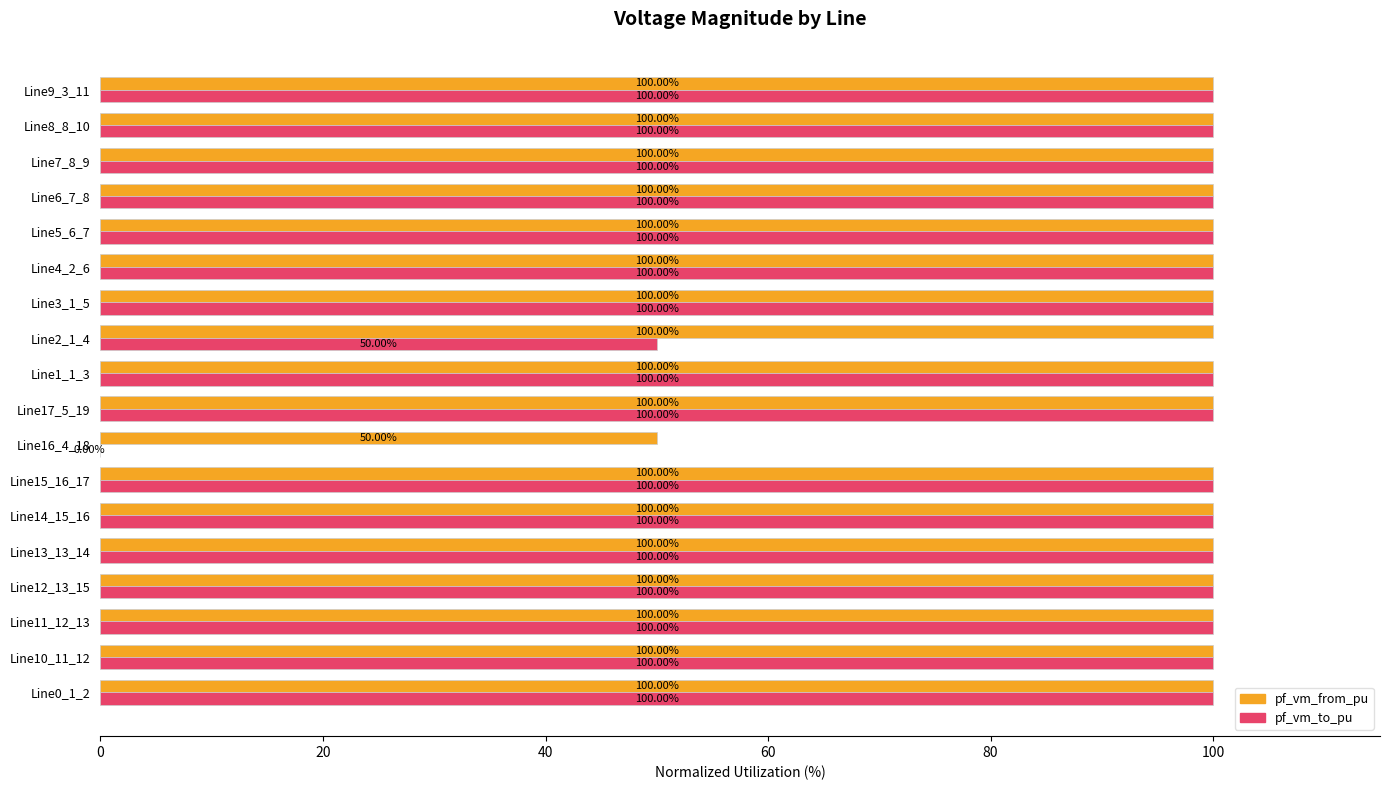

What is the total value across all series at Line7_8_9?

200.0